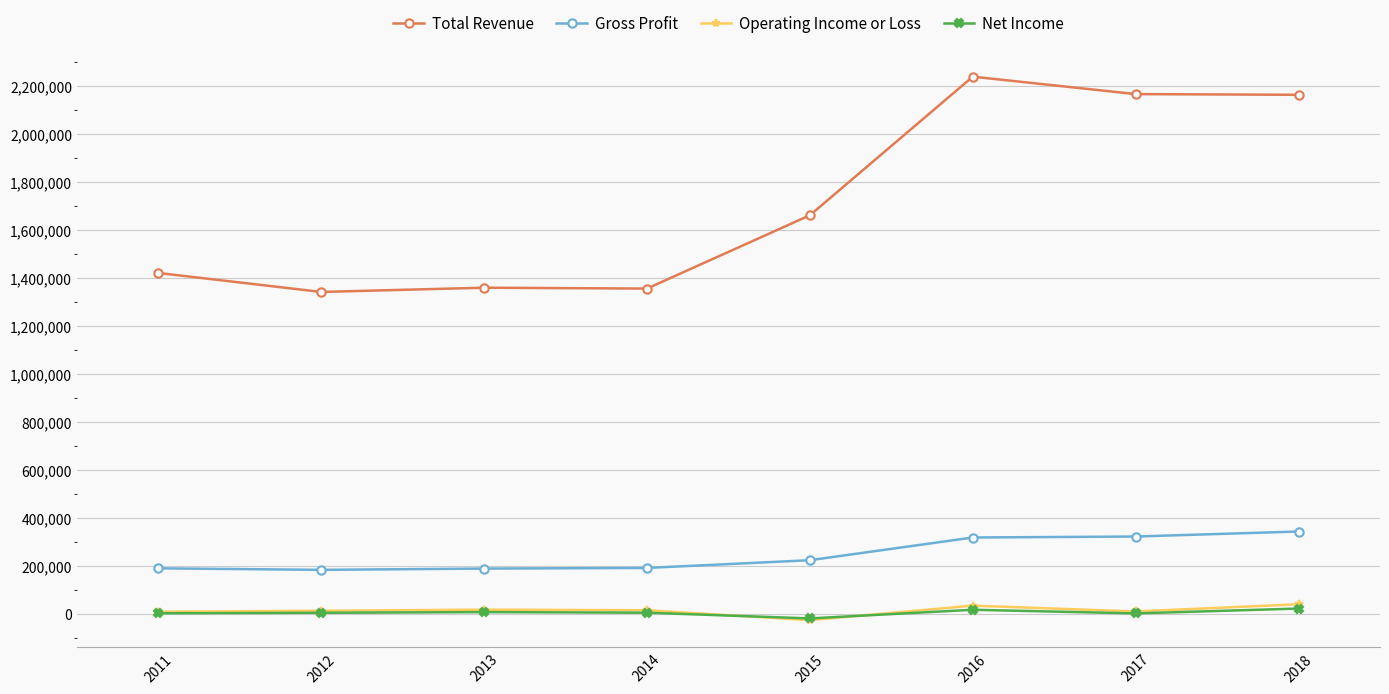

True or false: Total Revenue has more than 2 points higher than both neighbors.

False